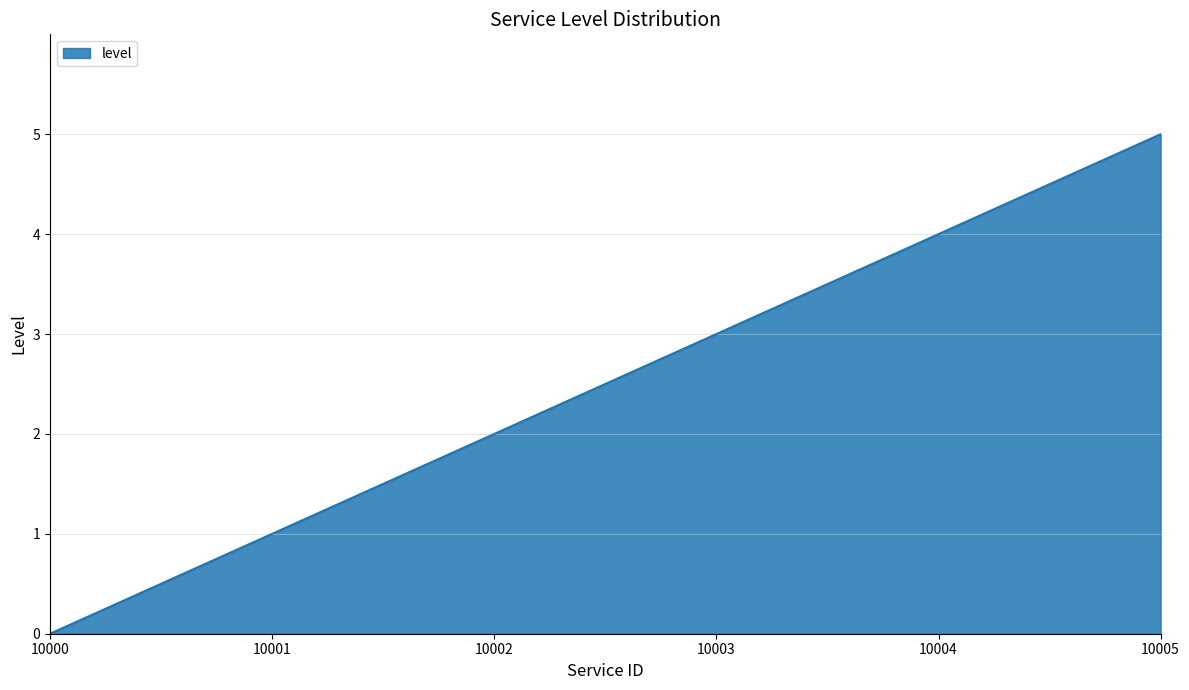

At which category does the chart reach its minimum across all series?

10000